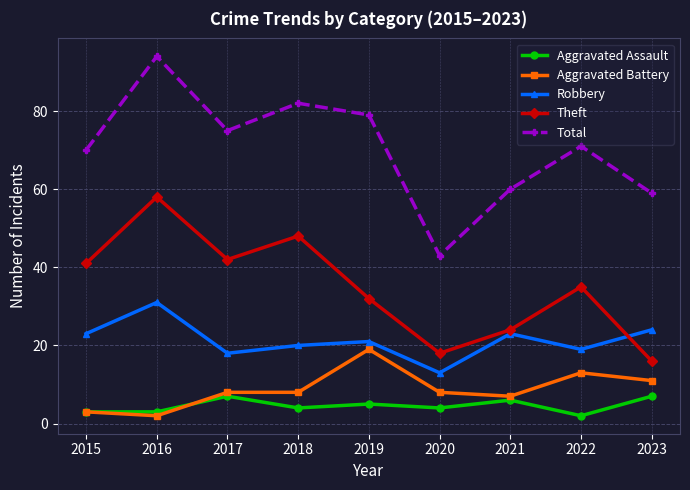

True or false: Aggravated Battery and Total intersect in this chart.

False